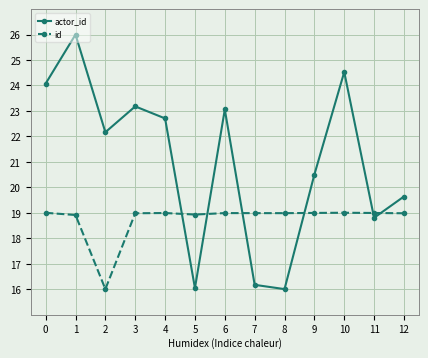

In actor_id, how many points are lower than both neighbors (excluding endpoints)?

4